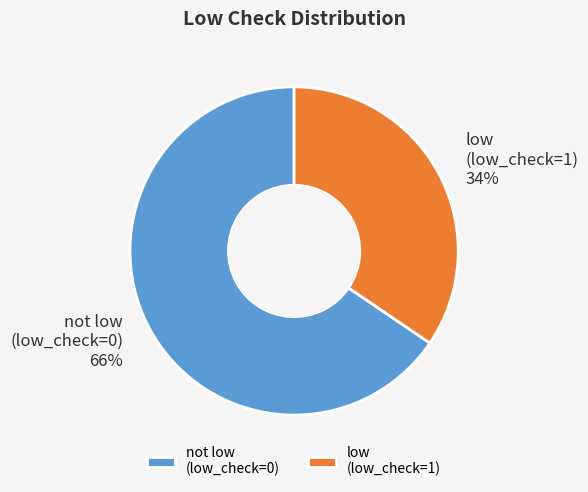

What percentage is the not low (low_check=0) slice, to the nearest percent?

66%